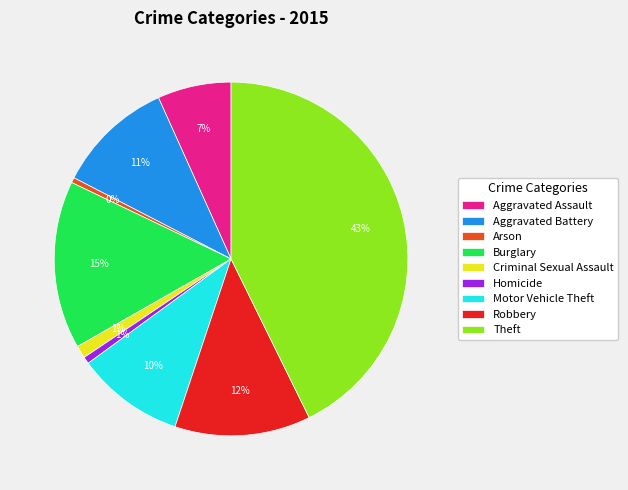

To the nearest percent, what percentage of the pie is Motor Vehicle Theft?

10%